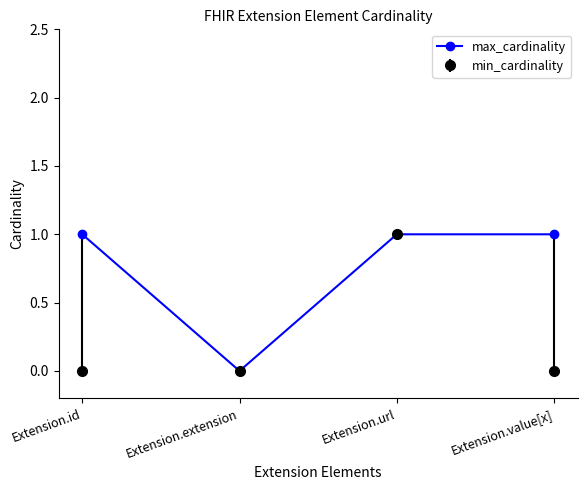

What is the greatest value displayed?

1